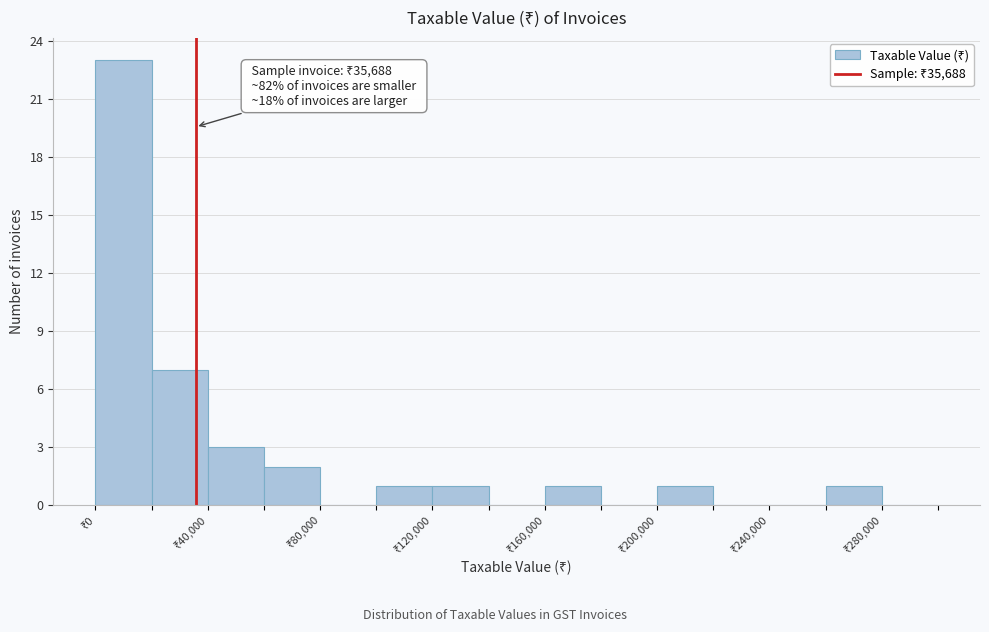

Which range on the x-axis has the tallest bar?

0 to 20000